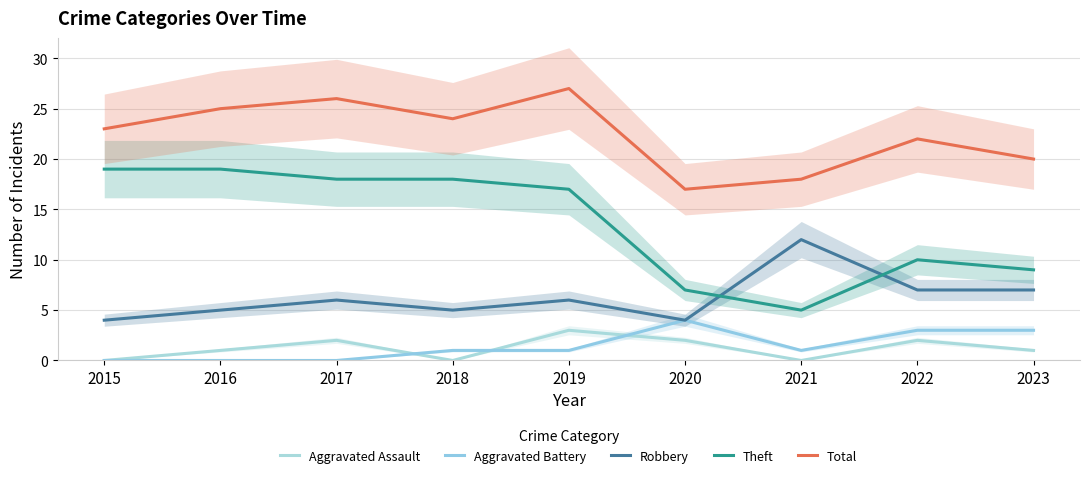

True or false: Theft has more than 0 interior local peaks.

True